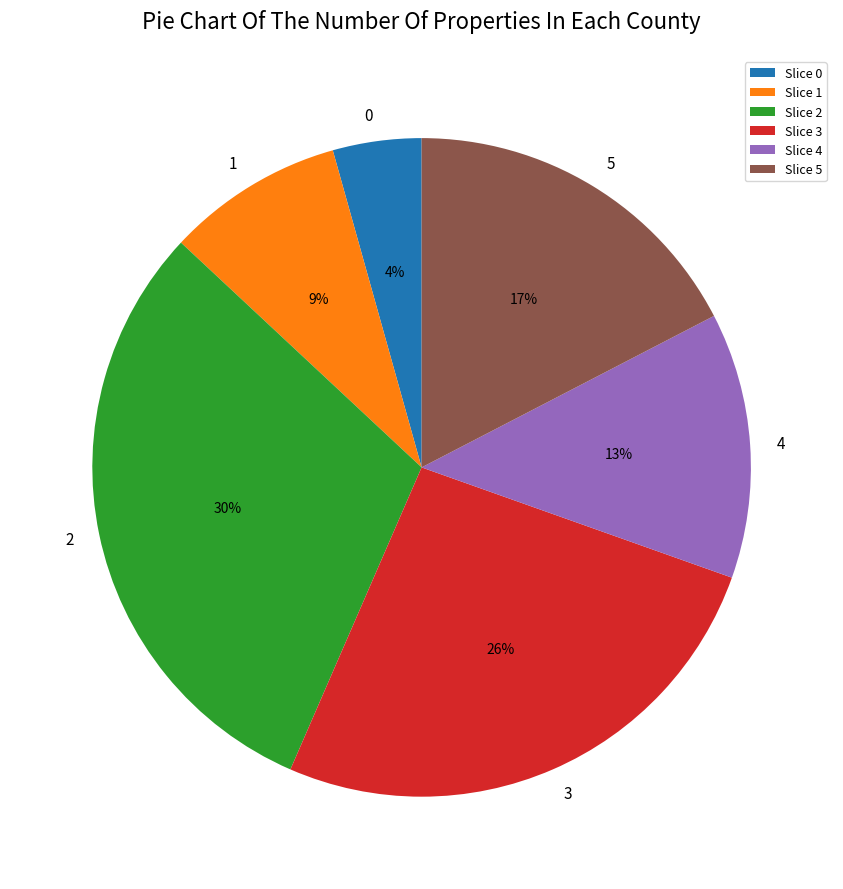

To the nearest percent, what is the difference between the 4 and 2 slice percentages?

17%